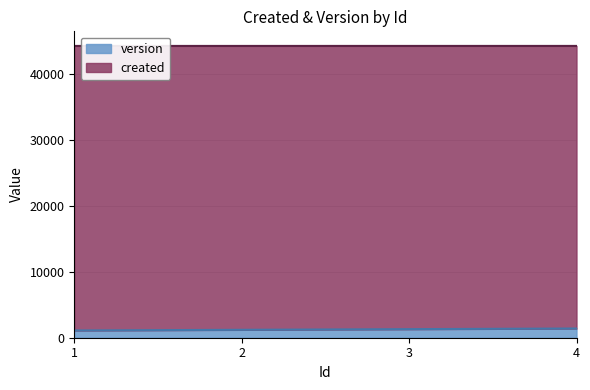

What is the sum of all version values?

5000